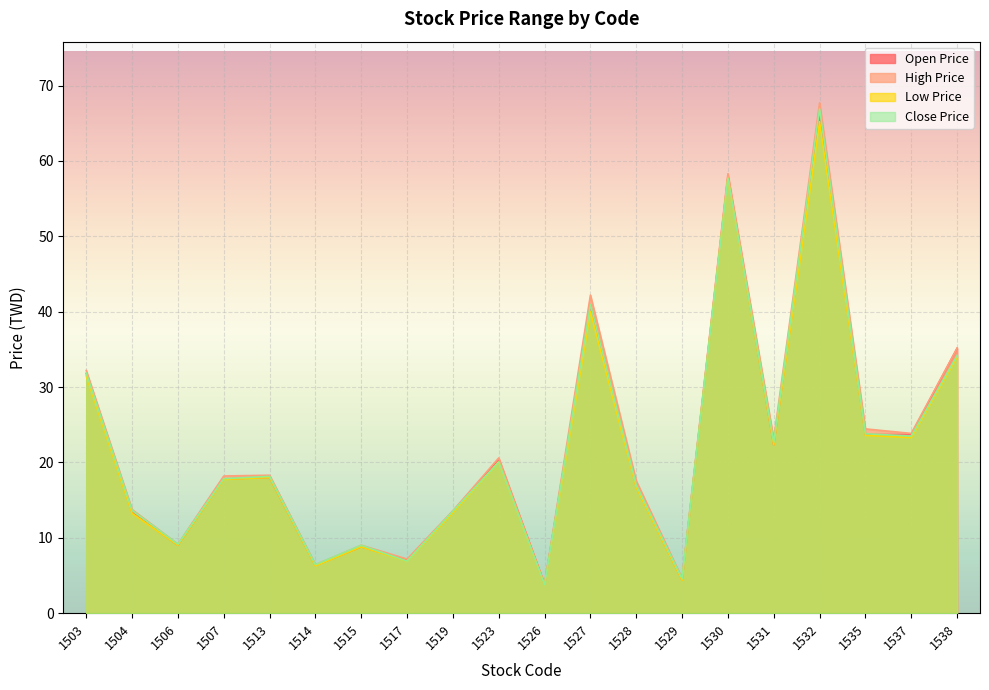

The High Price series shows 37.0 at 1523. True or false?

False